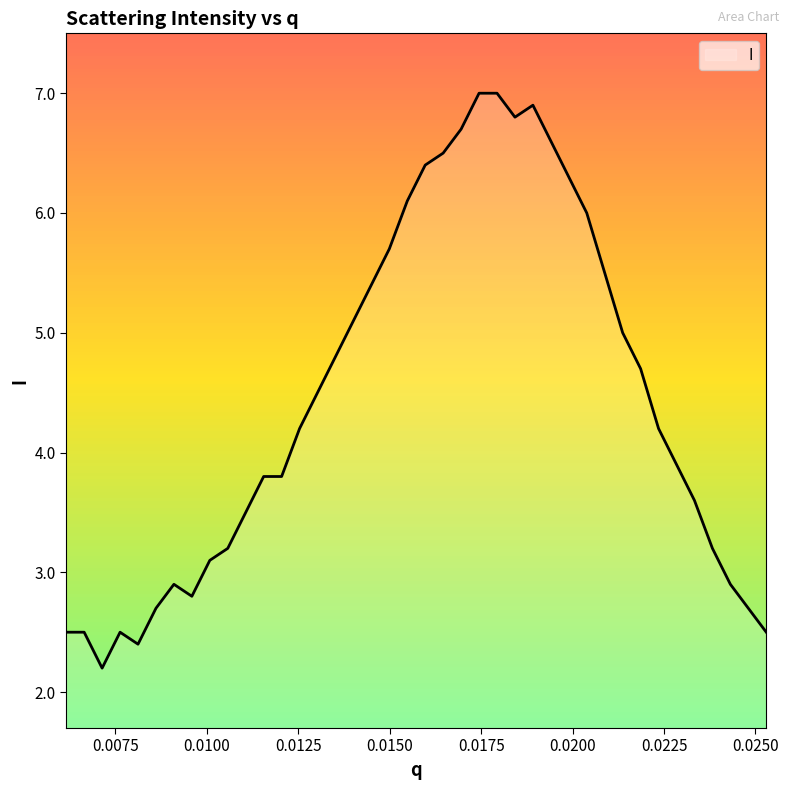

What is the minimum value shown in the chart?

2.2